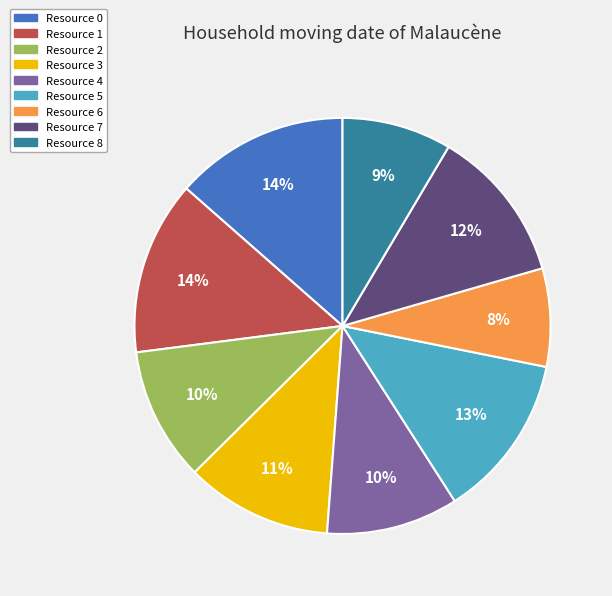

Between Resource 6 and Resource 2, which is larger?

Resource 2